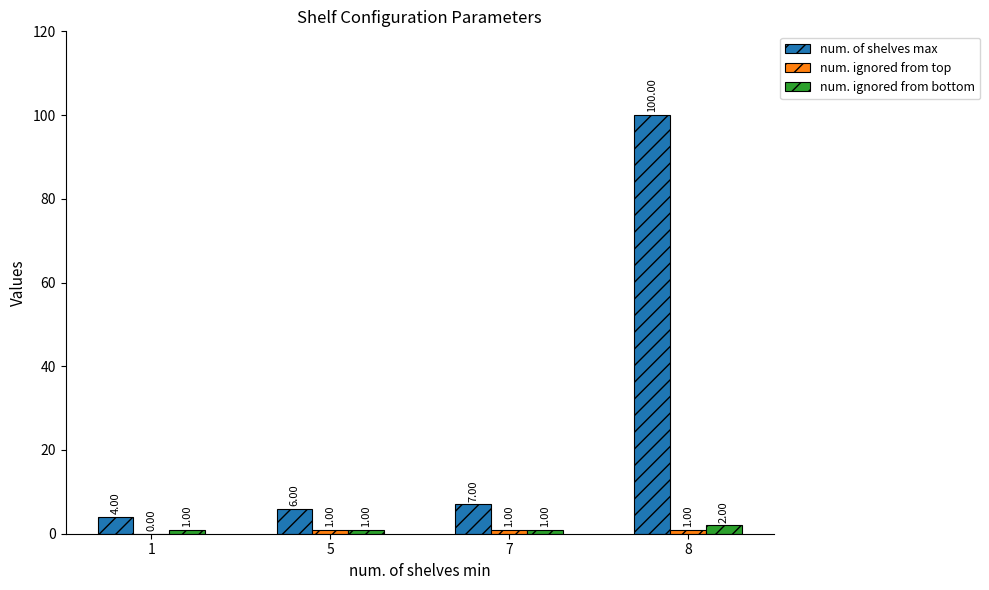

What is the sum of all num. of shelves max values?

117